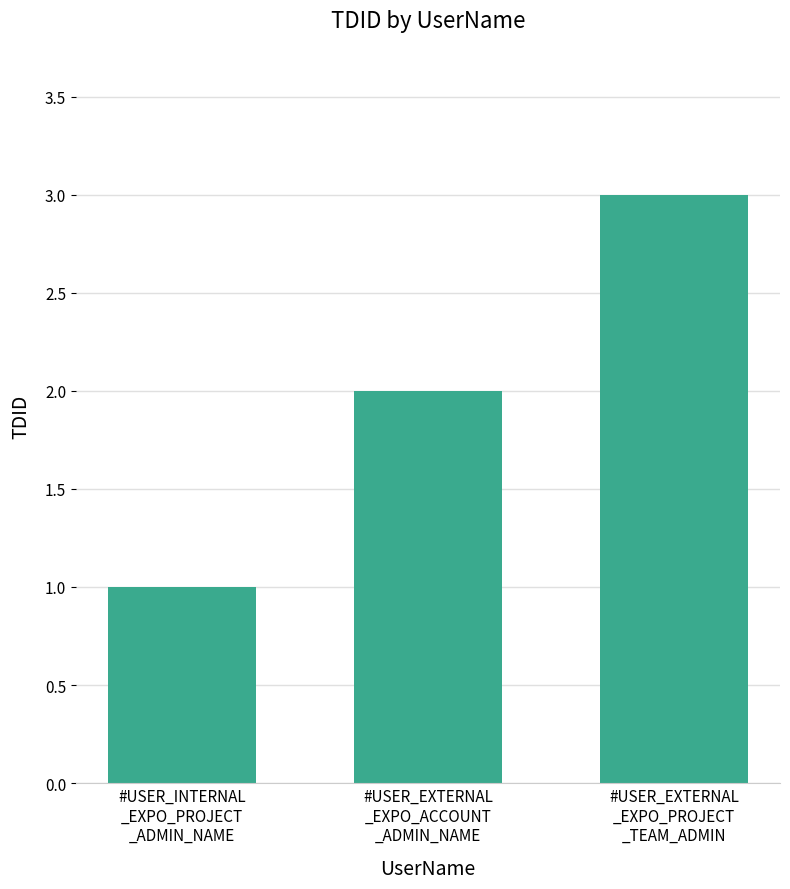

How many values are below 2?

1